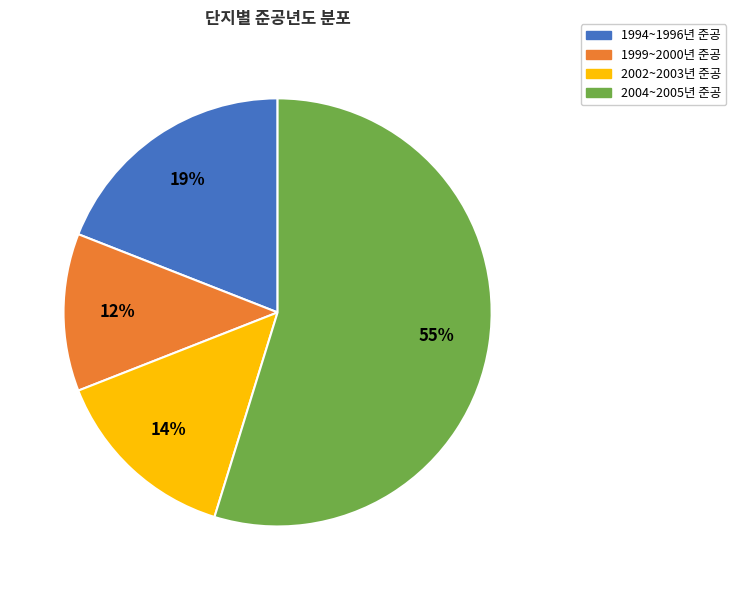

Does any single category account for the majority?

Yes